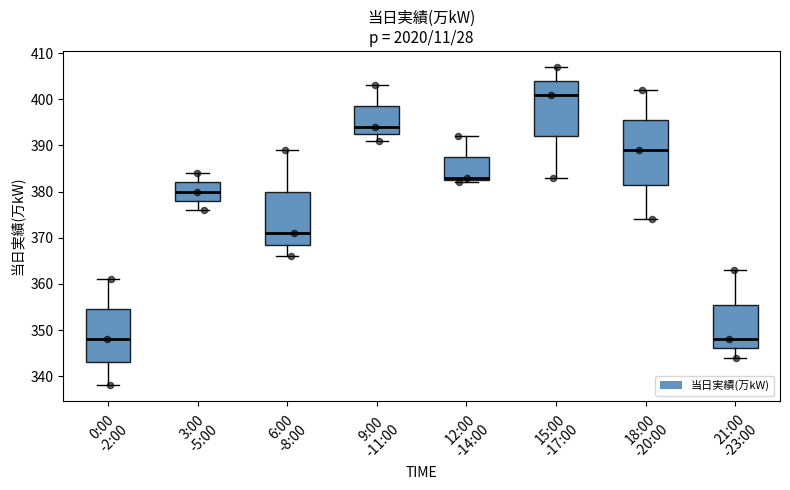

Reading left to right, read every box against the y-axis: the position of its median line, the range the box covers, and the ends of its whiskers. The values are not printed on the chart, so give them approximately, as read against the axis.

0:00 -2:00: median 348, box 343 to 355, whiskers 338 to 361
3:00 -5:00: median 380, box 378 to 382, whiskers 376 to 384
6:00 -8:00: median 371, box 369 to 380, whiskers 366 to 389
9:00 -11:00: median 394, box 393 to 399, whiskers 391 to 403
12:00 -14:00: median 383 (just above the box's lower edge), box 383 to 388, whiskers 382 to 392
15:00 -17:00: median 401, box 392 to 404, whiskers 383 to 407
18:00 -20:00: median 389, box 382 to 396, whiskers 374 to 402
21:00 -23:00: median 348, box 346 to 356, whiskers 344 to 363